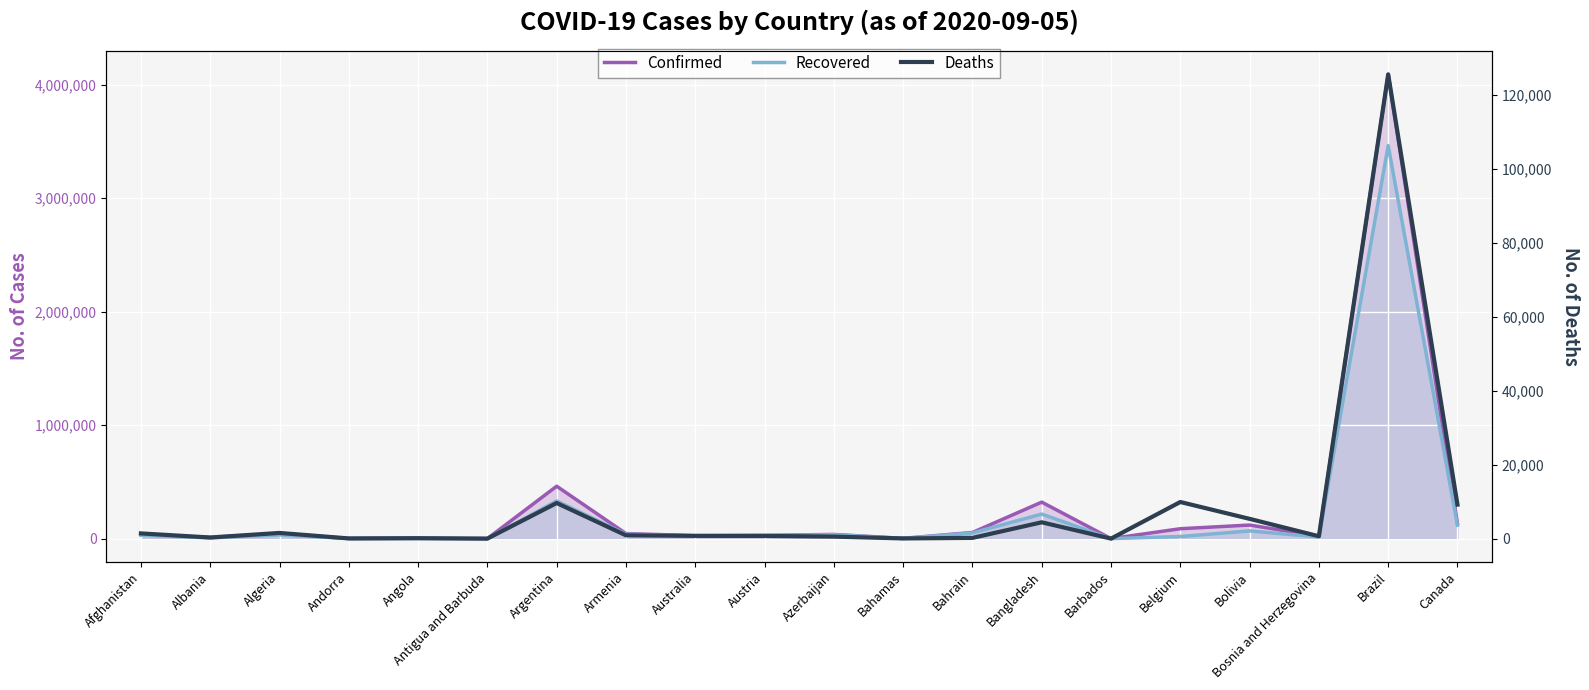

At Armenia, list the series in order from smallest to largest.

Deaths, Recovered, Confirmed